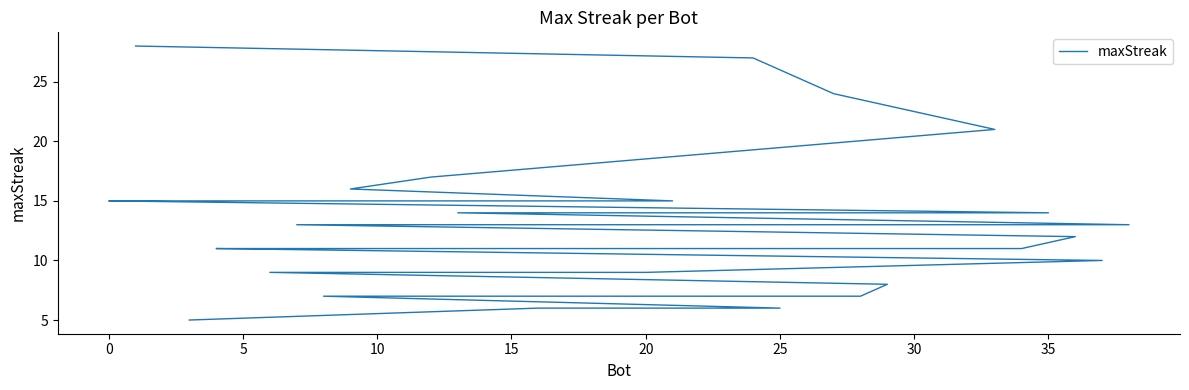

Reading left to right, transcribe all the data shown in this chart.

28	27	24	21	17	16	15	15	15	15	15	14	14	14	13	13	12	11	11	11	11	11	11	11	11	10	9	9	9	9	9	9	8	7	7	7	6	6	5